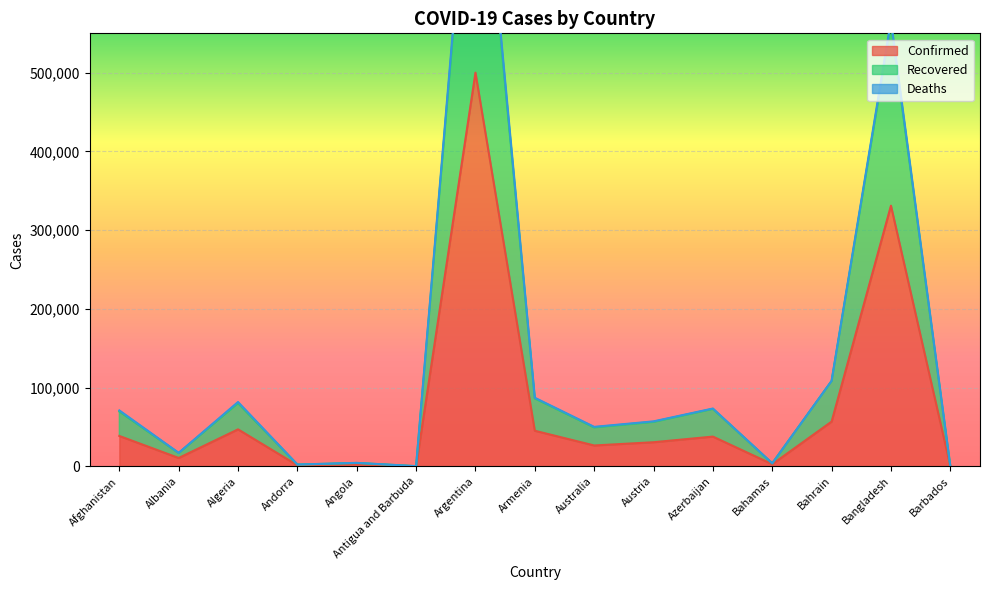

True or false: Confirmed has a value of 30583 at Austria.

True